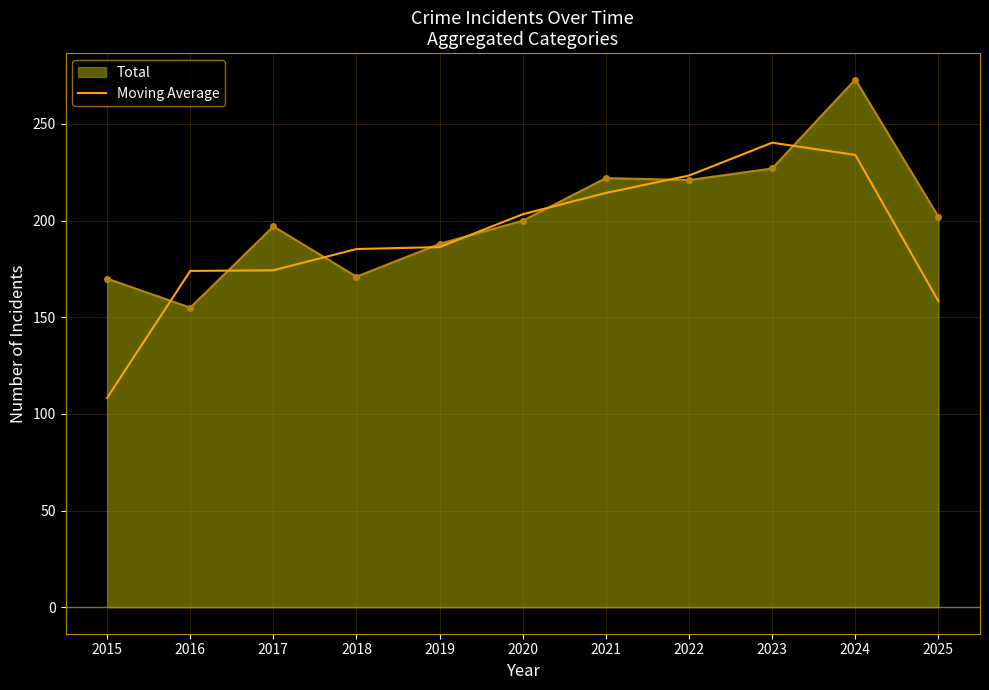

List the series in order of their peak value, lowest first.

Moving Average, Total